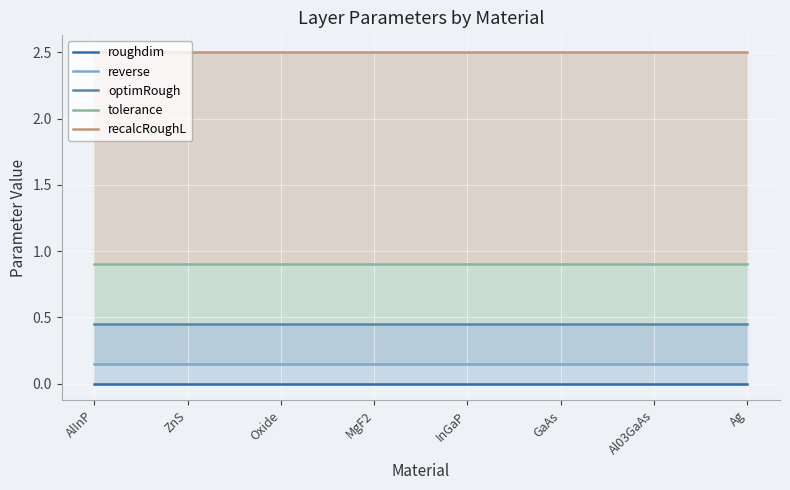

What is the sum of the reverse values at GaAs and Al03GaAs?

0.3